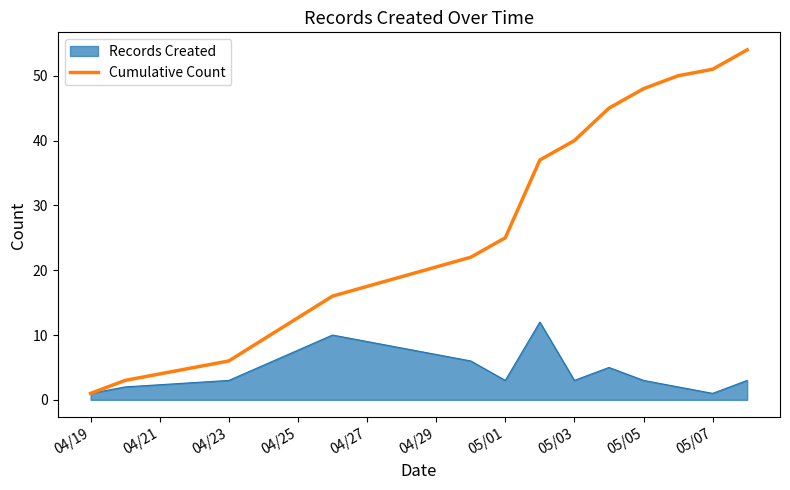

List the series in order of their overall mean, highest first.

Cumulative Count, Records Created